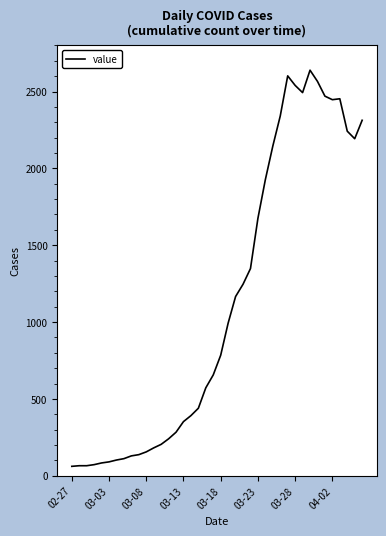

What is the maximum value shown in the chart?

2639